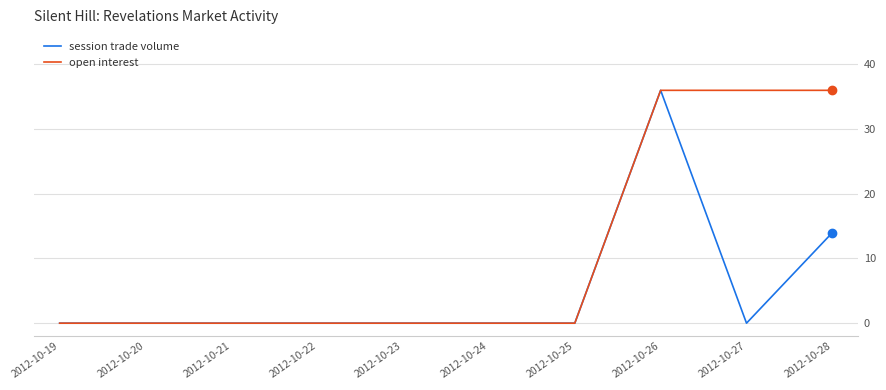

The session trade volume series shows 0 at 2012-10-20. True or false?

True